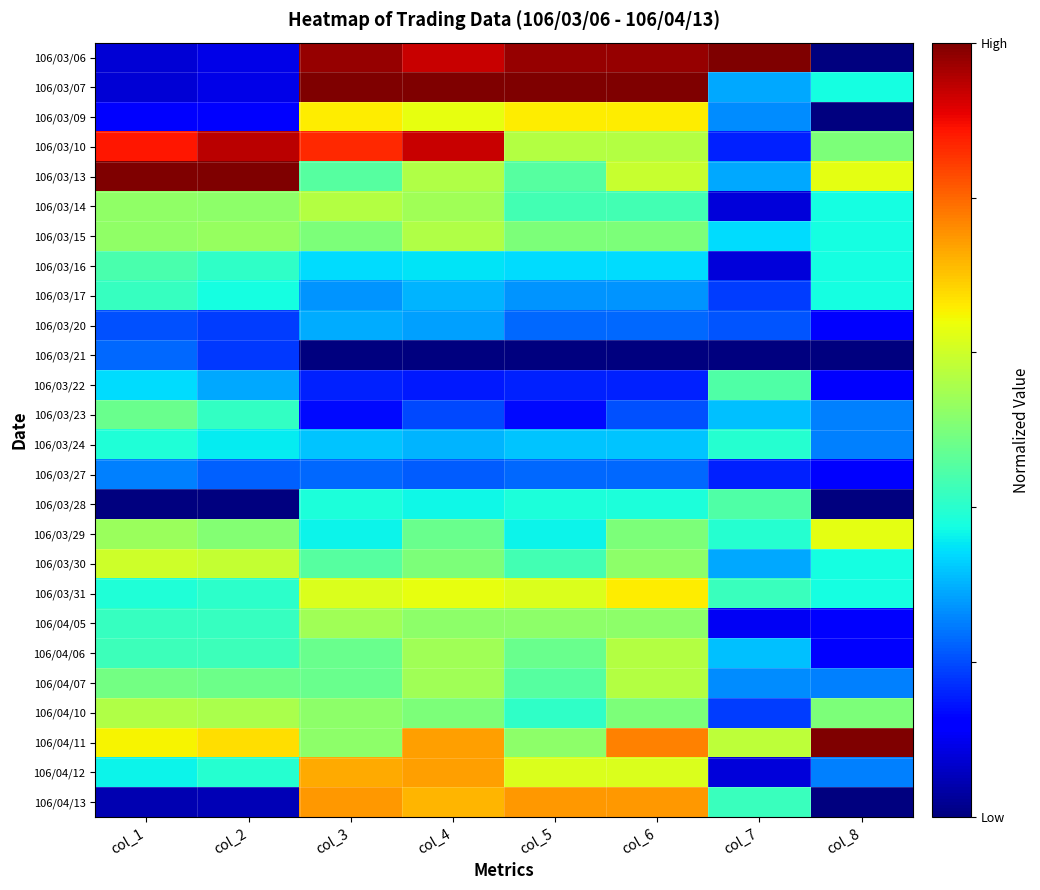

How many data points does each series have?

8